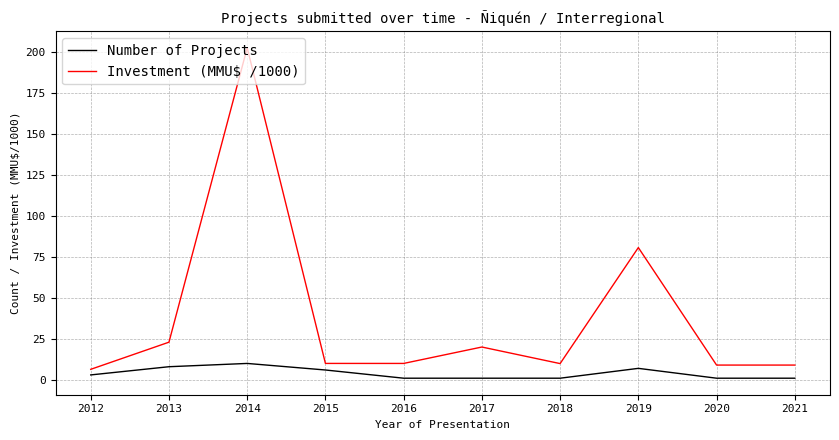

Count the Number of Projects values in the range 1 to 7.

8